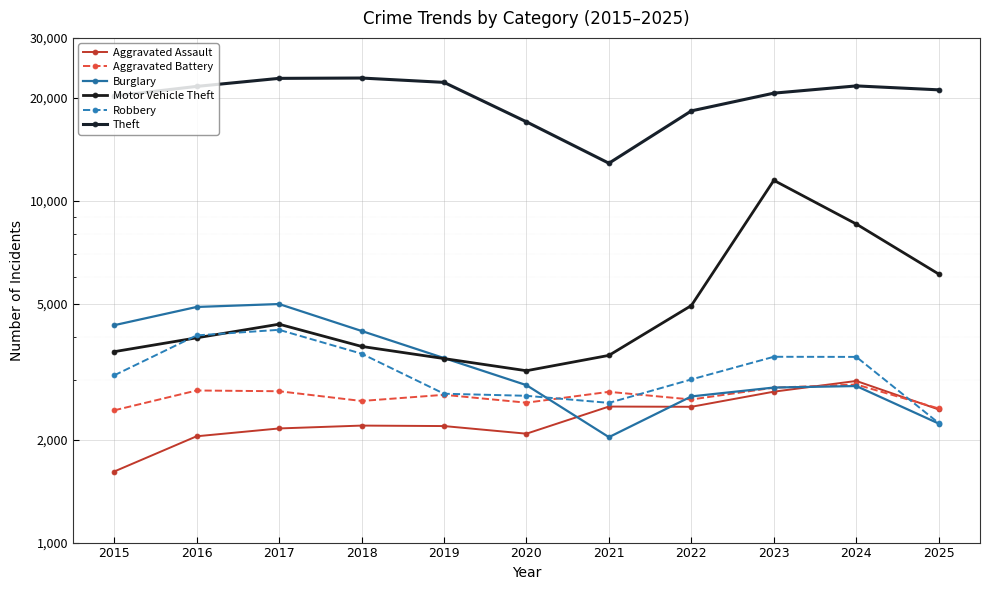

What is the difference between the Motor Vehicle Theft values at 2021 and 2017?

826